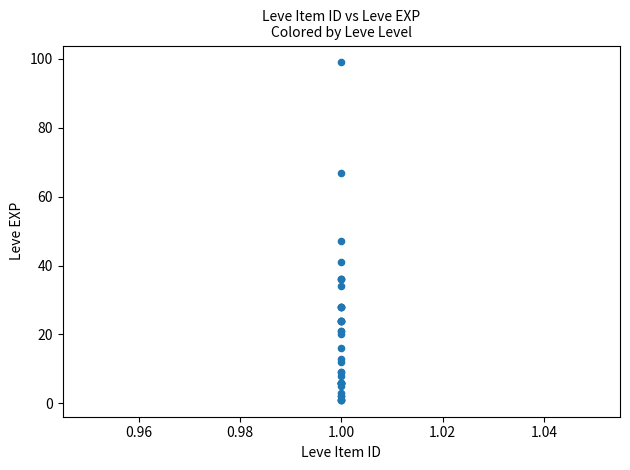

What Y value in the scatter plot is closest to 50?

47